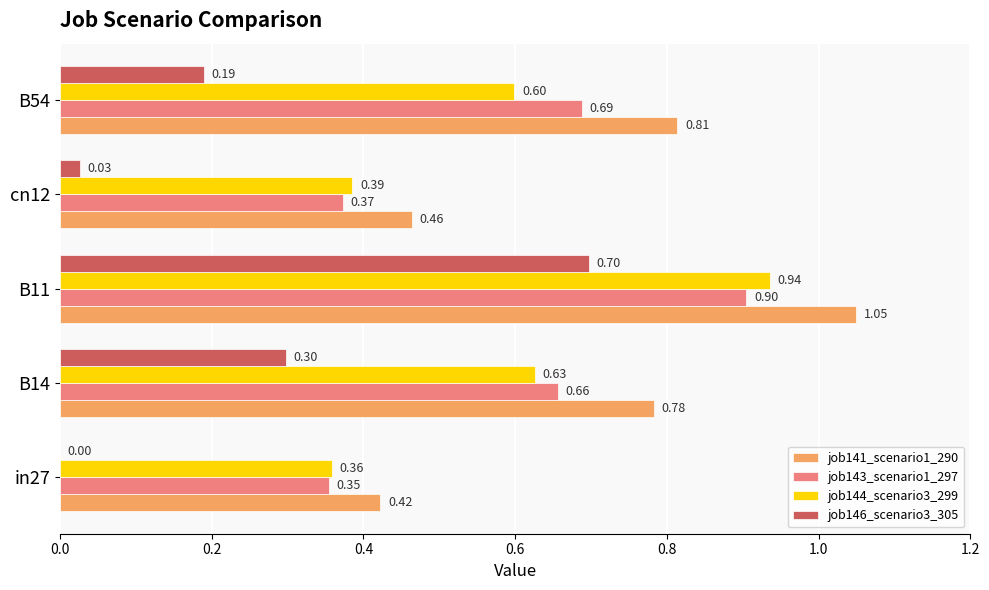

Which series has the largest range (max minus min)?

job146_scenario3_305